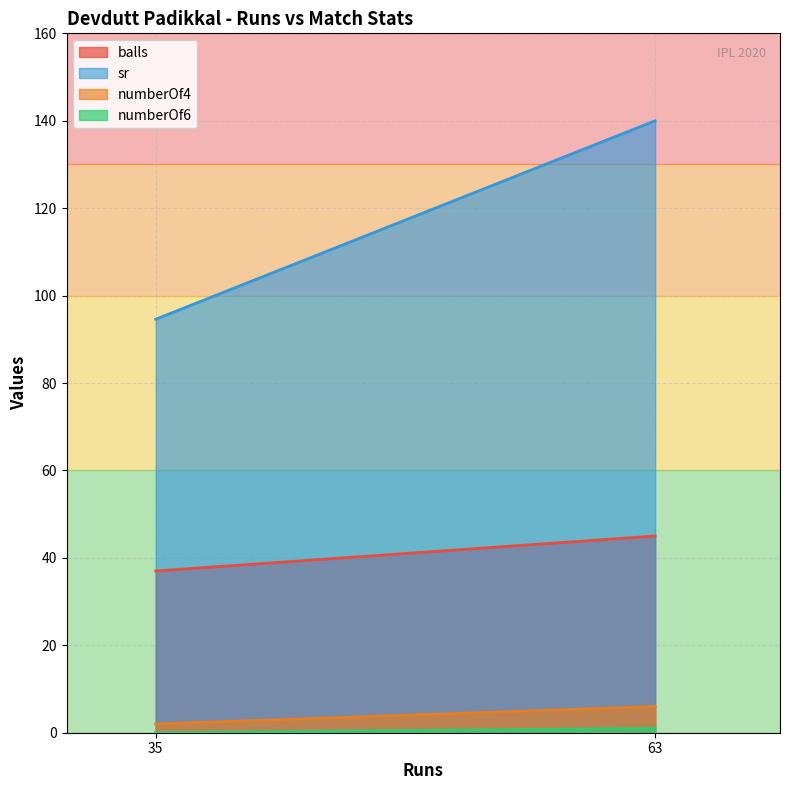

At which label is numberOf6 closest to 0?

35